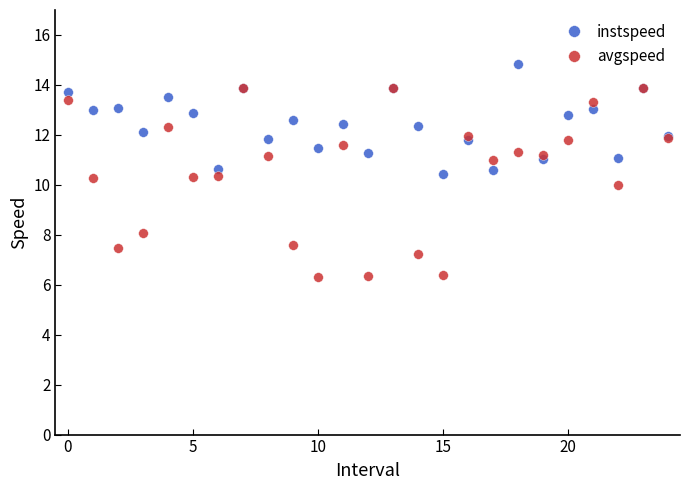

What is the minimum value shown in the chart?

6.3